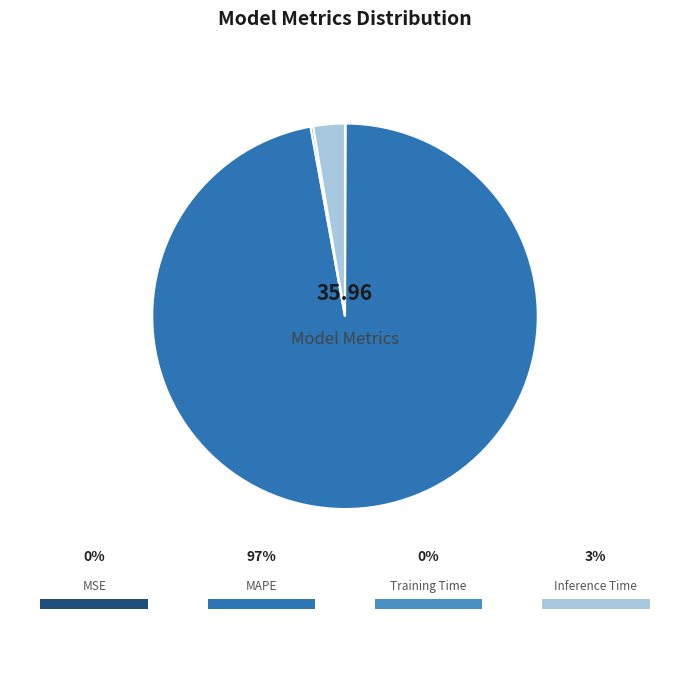

Does Inference Time account for over 50% of the chart?

No